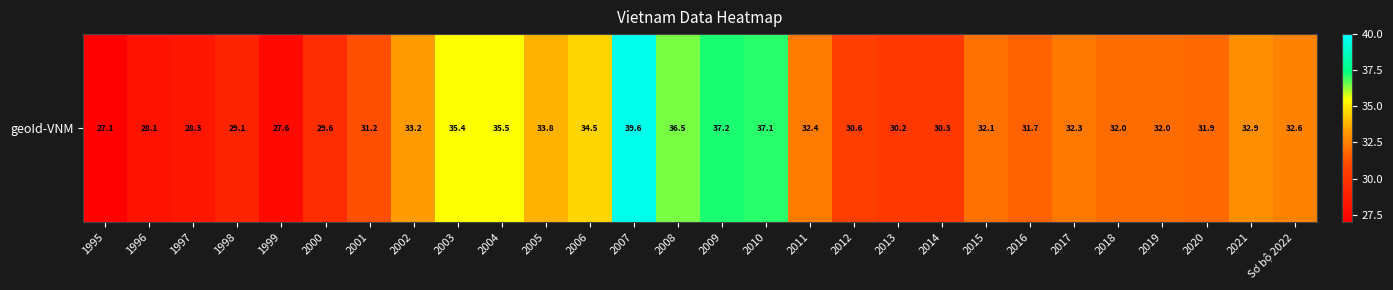

How many data points does each series have?

28